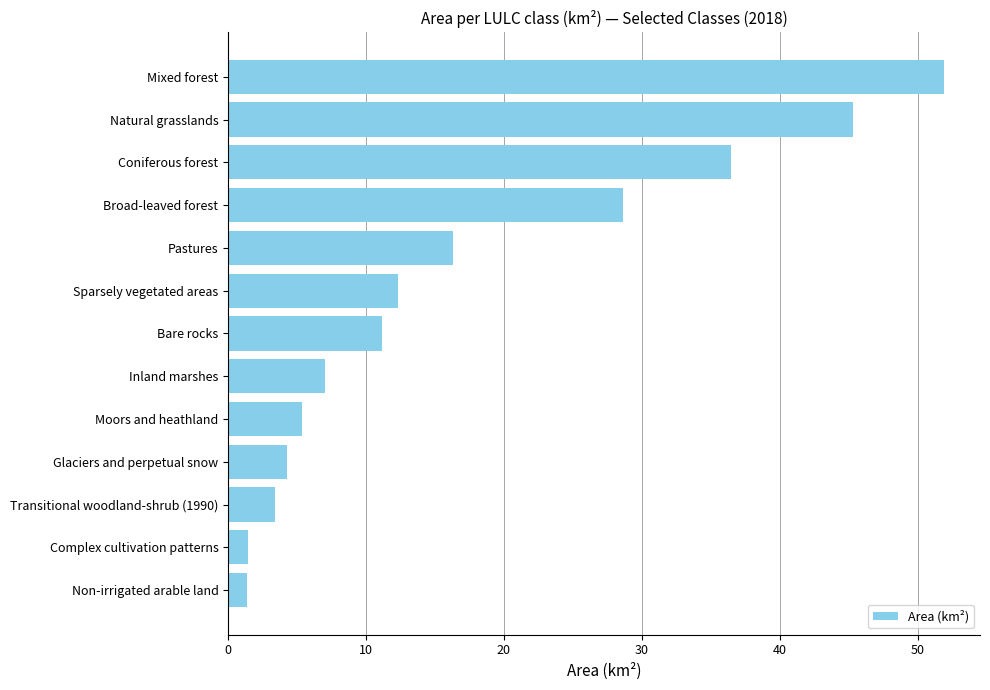

Are the bars horizontal?

Yes